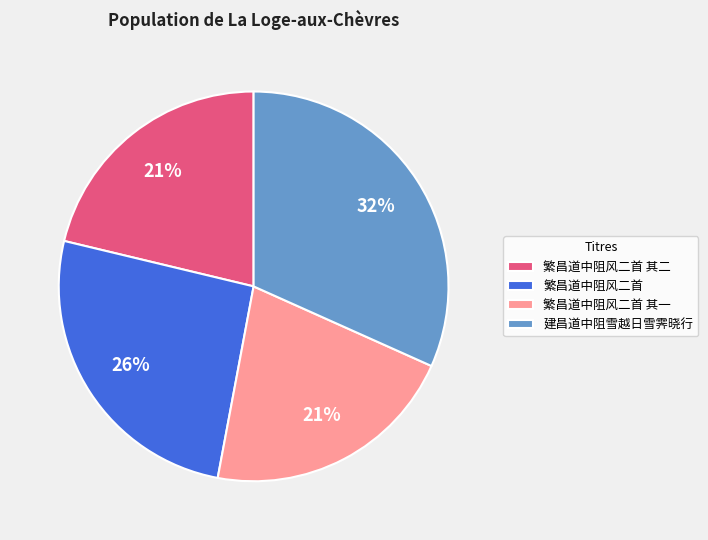

To the nearest percent, what is the combined percentage of 建昌道中阻雪越日雪霁晓行 and 繁昌道中阻风二首 其一?

53%